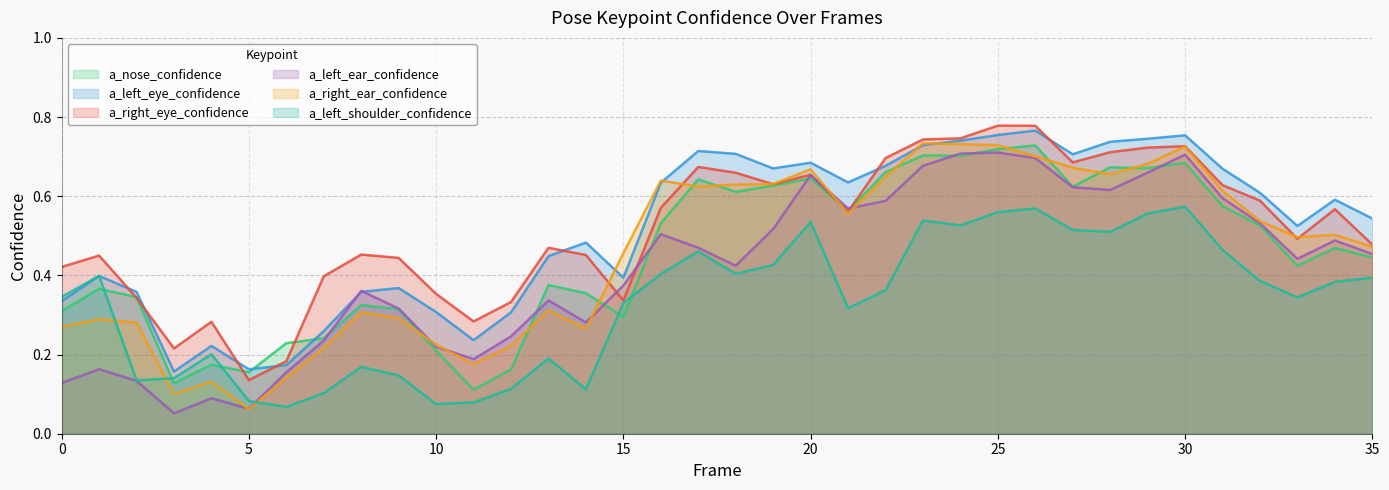

How many lines are shown in the chart?

6